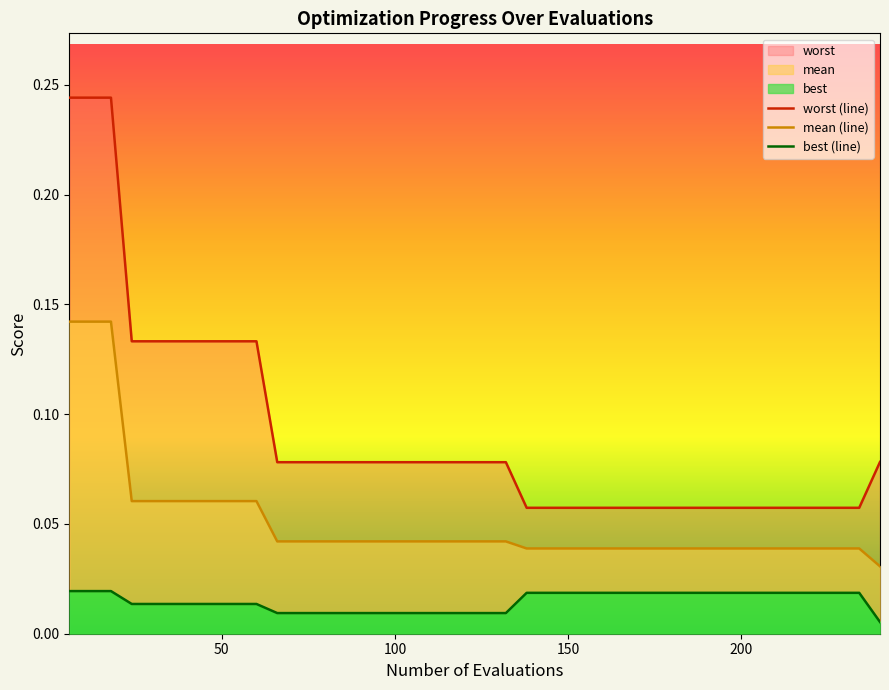

Is the value of mean (line) at 19 greater than the value of worst (line) at 15?

No